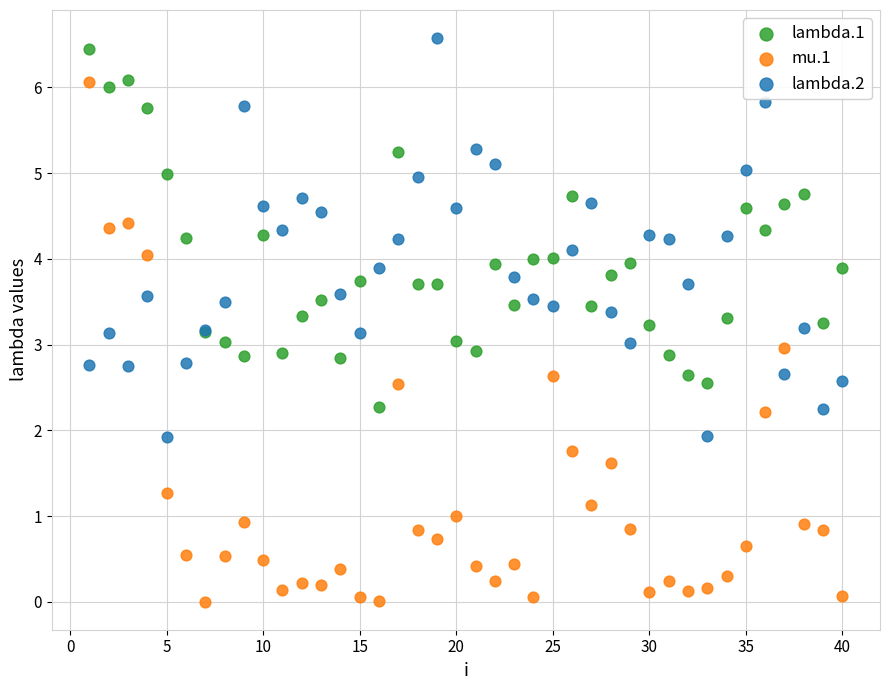

Which series reaches the minimum Y coordinate?

mu.1